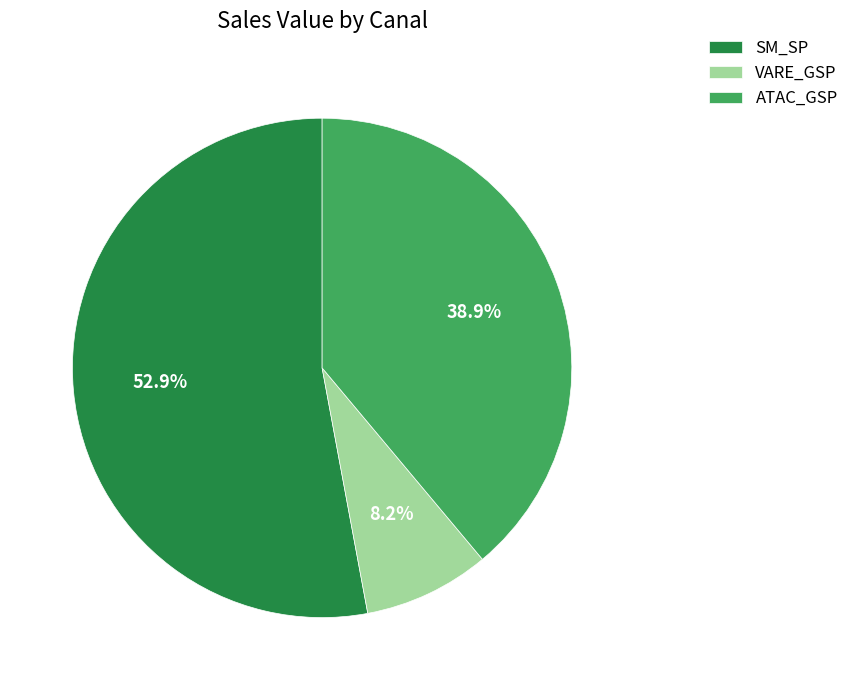

Rank the categories by value from lowest to highest.

VARE_GSP, ATAC_GSP, SM_SP